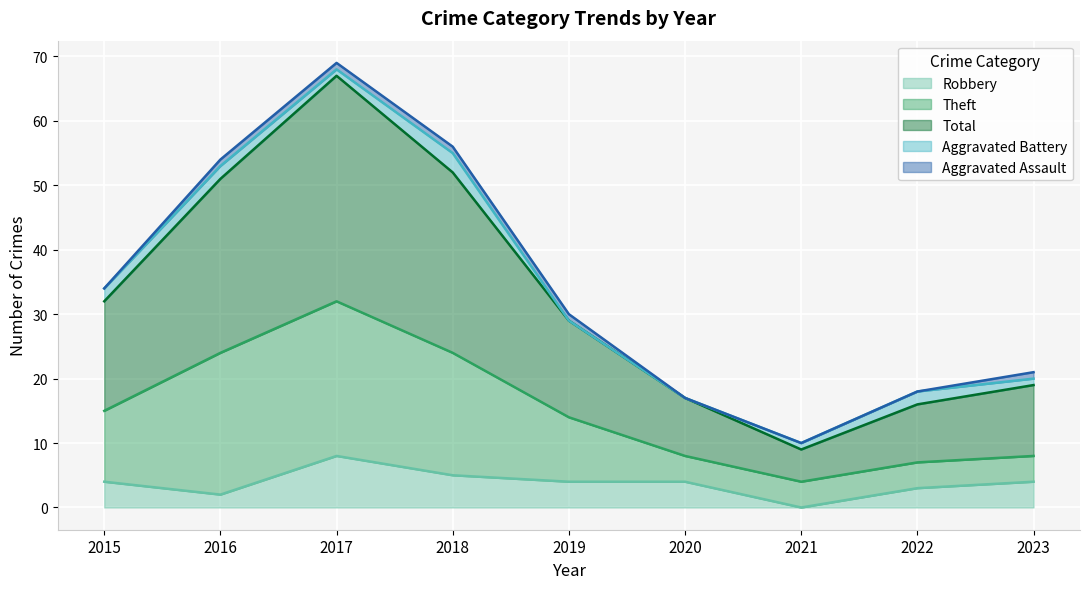

At which label does Robbery reach its minimum?

2021